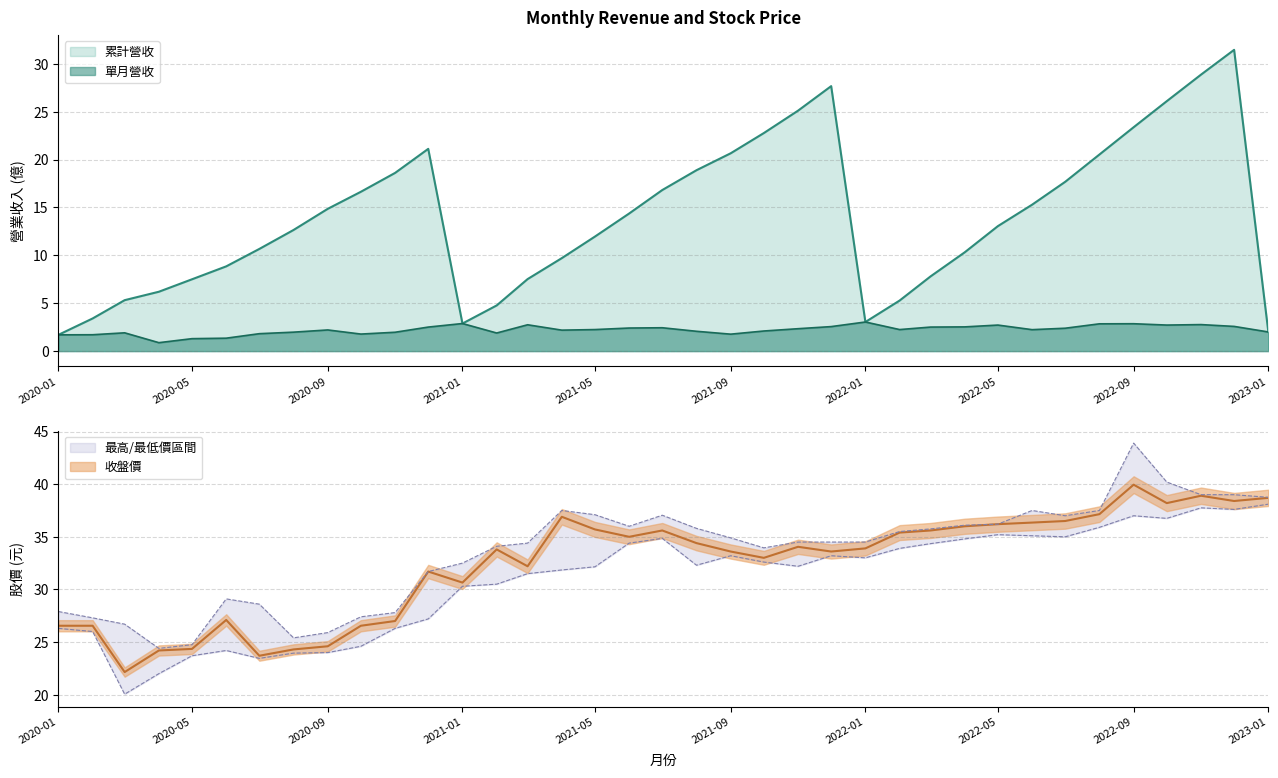

Is it true that 累計營收 equals 15.3 at 2021-10?

False